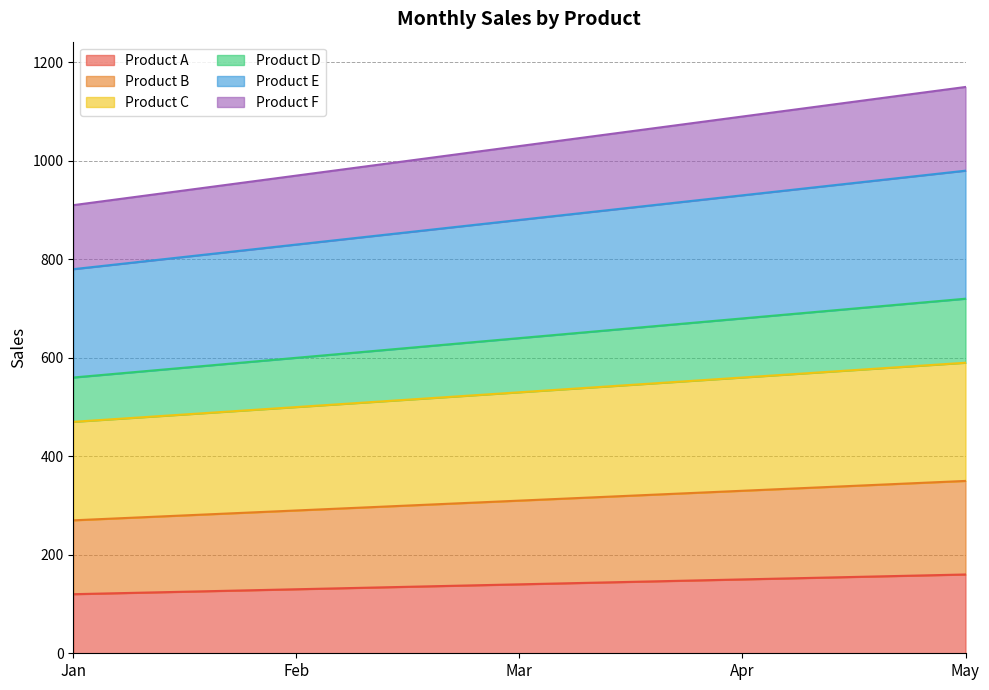

What is the lowest value of the Product A series?

120